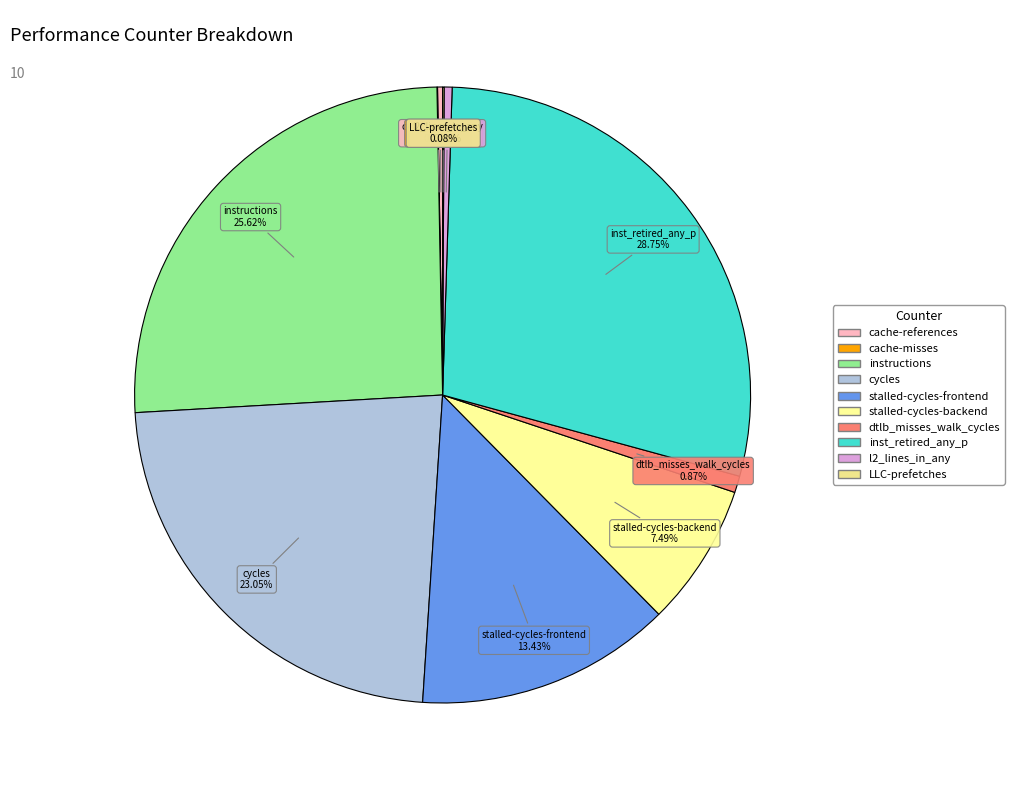

What is the largest slice in the pie chart?

inst_retired_any_p